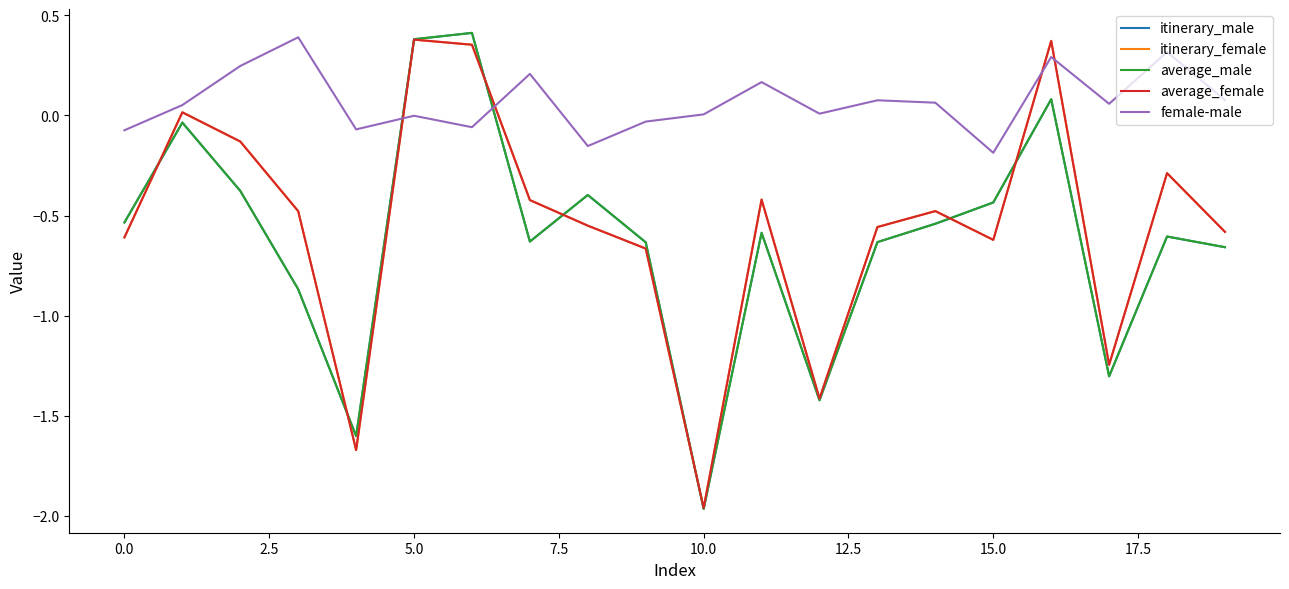

Which series has the largest total across all categories?

female-male